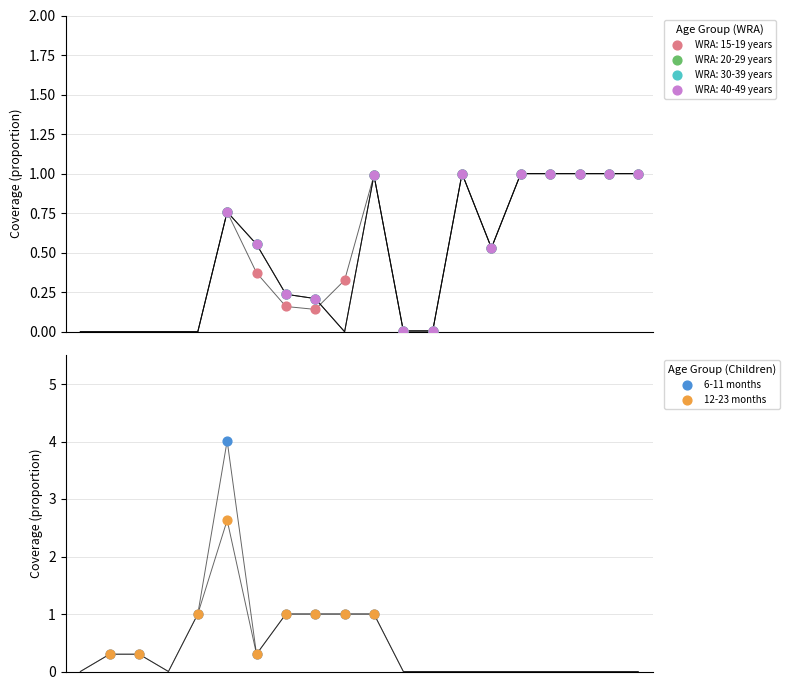

Which series has the widest spread of Y values?

6-11 months